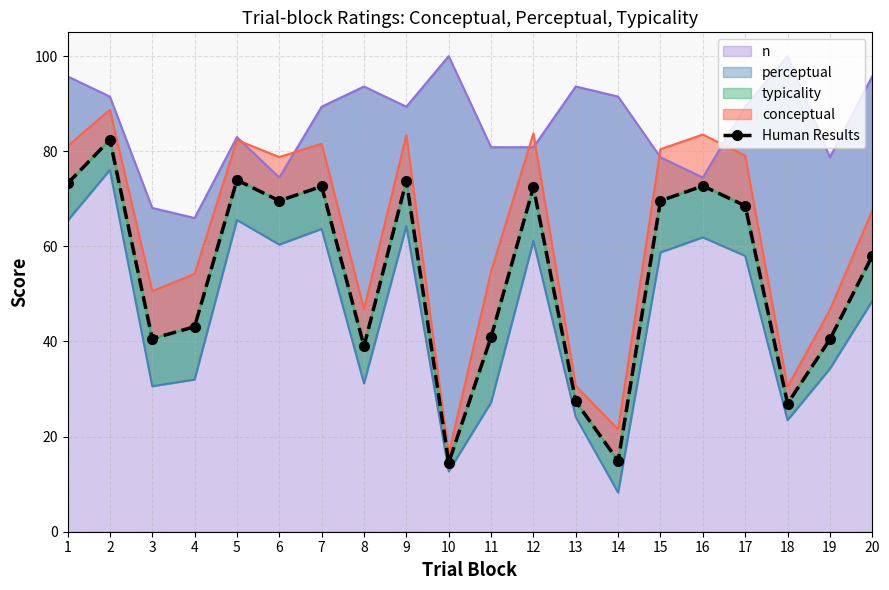

Reading left to right, transcribe all the data shown in this chart.

73.2	82.4	40.6	43.1	74.0	69.6	72.6	39.0	73.8	14.5	40.9	72.4	27.4	14.9	69.6	72.7	68.5	26.9	40.5	58.0